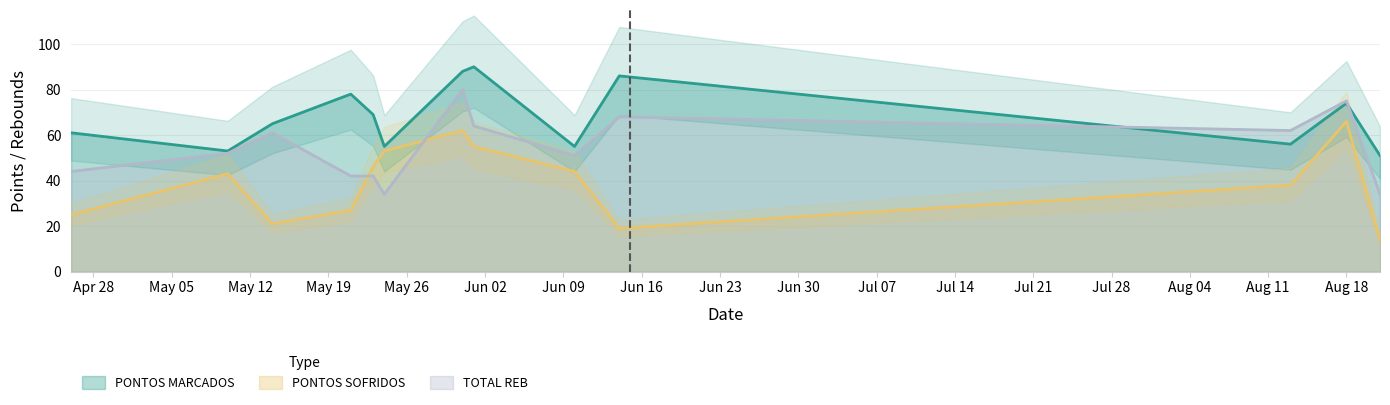

Which series has the widest spread of values?

PONTOS SOFRIDOS